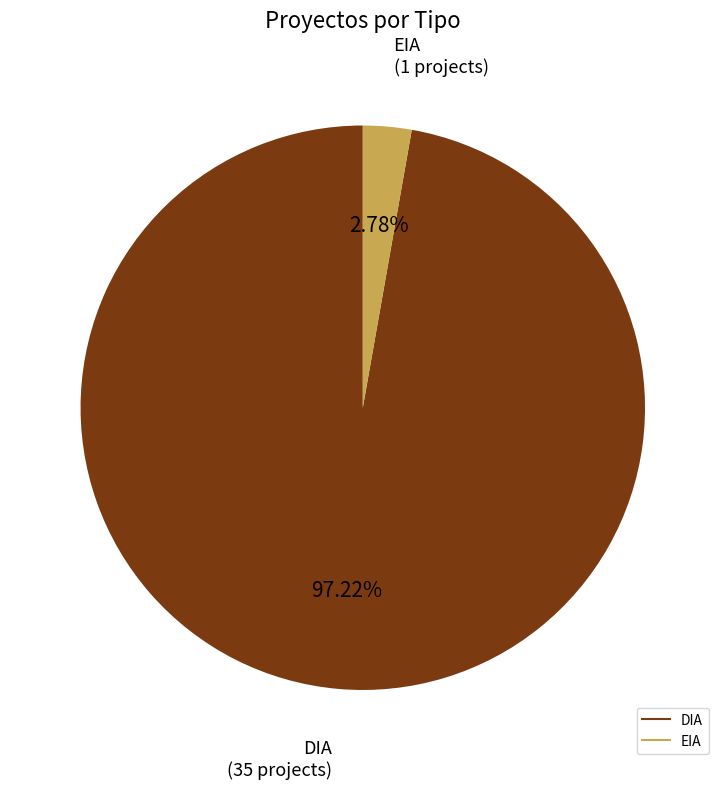

Is there any slice that represents more than half of the pie?

Yes